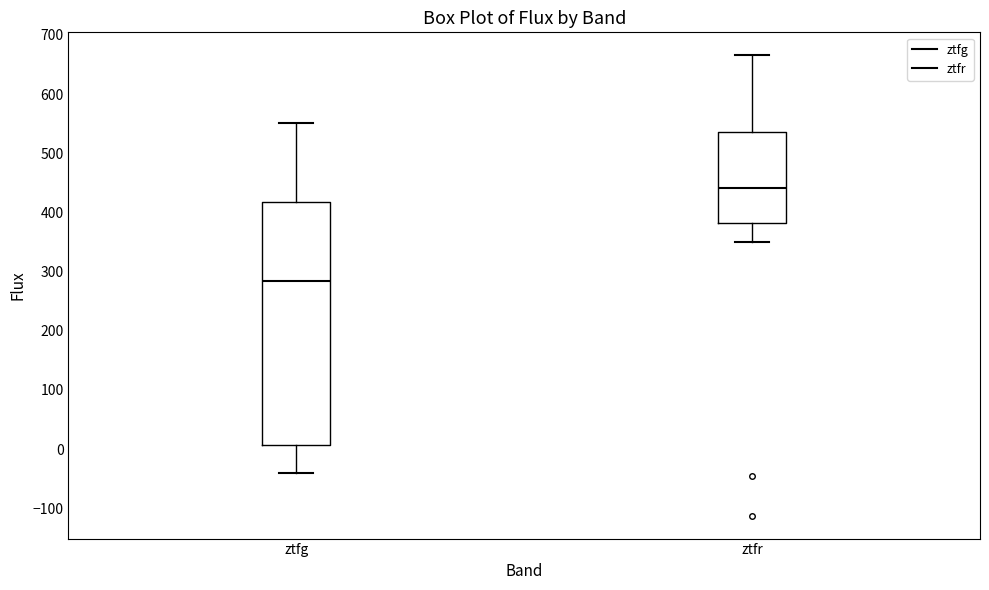

Which box has the lowest median line?

ztfg